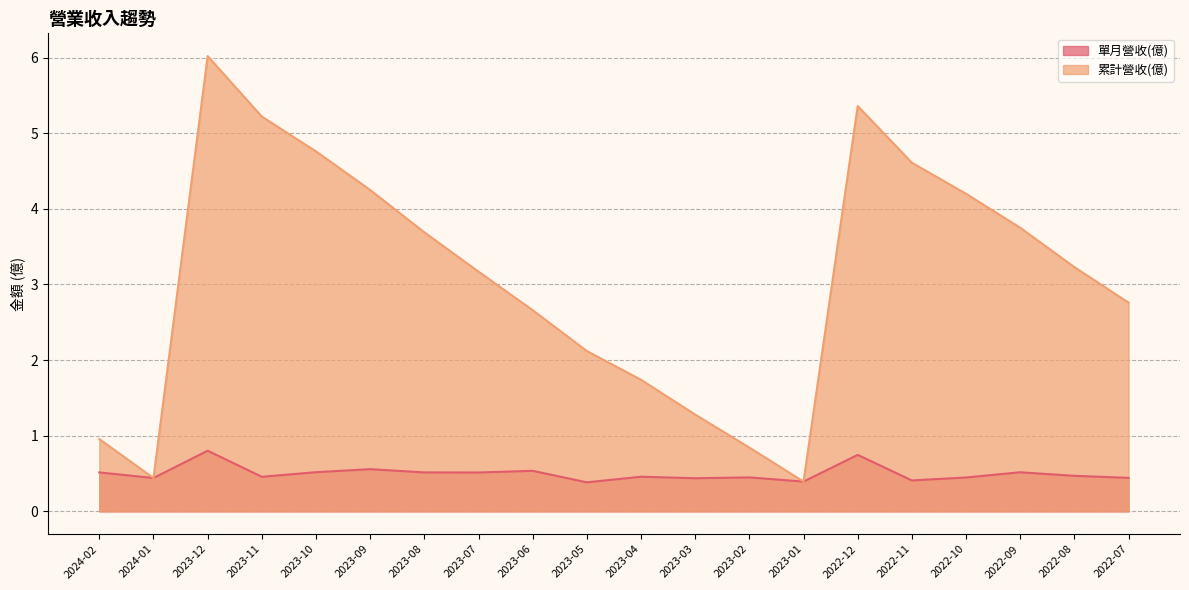

What is the maximum value for 單月營收(億)?

0.8